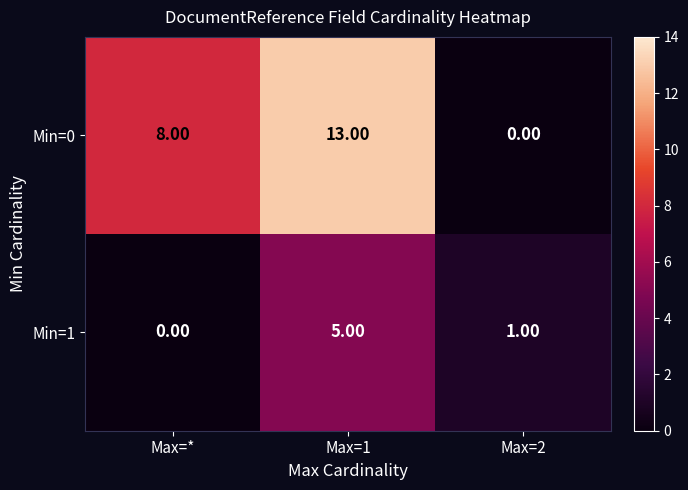

What is the difference between the highest and lowest values at Max=1?

8